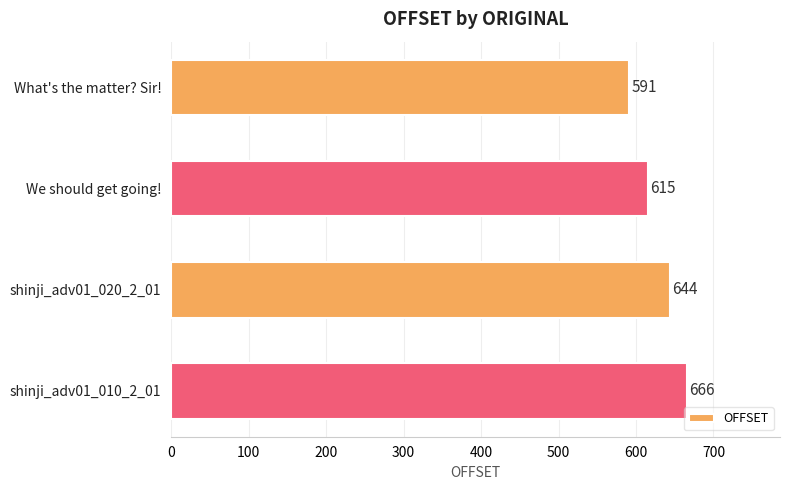

At which label is the value closest to 628?

We should get going!